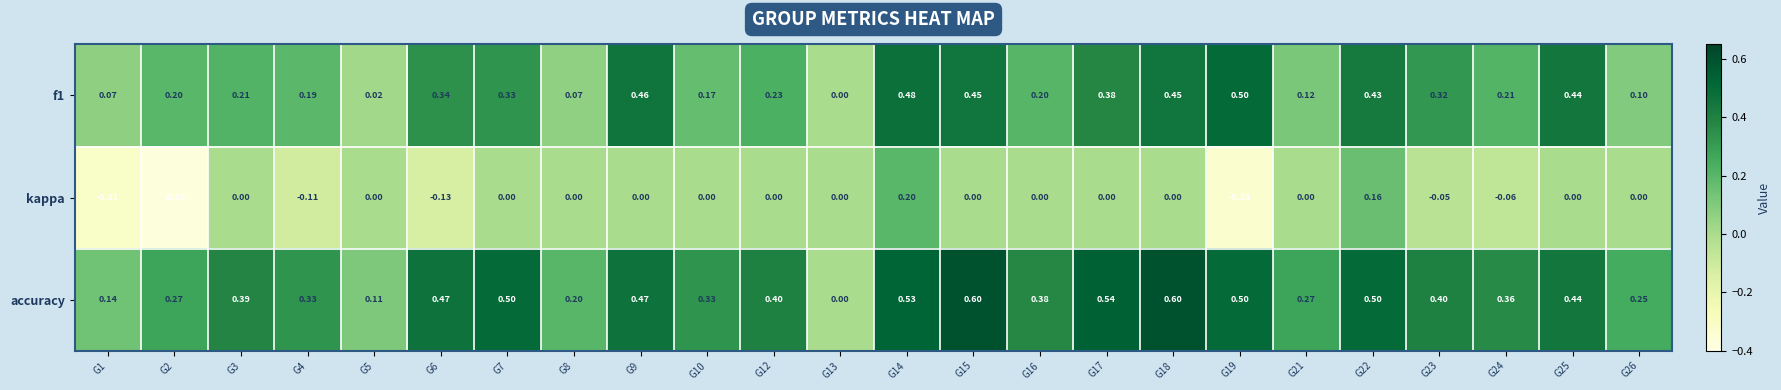

Which series has the largest total across all categories?

accuracy